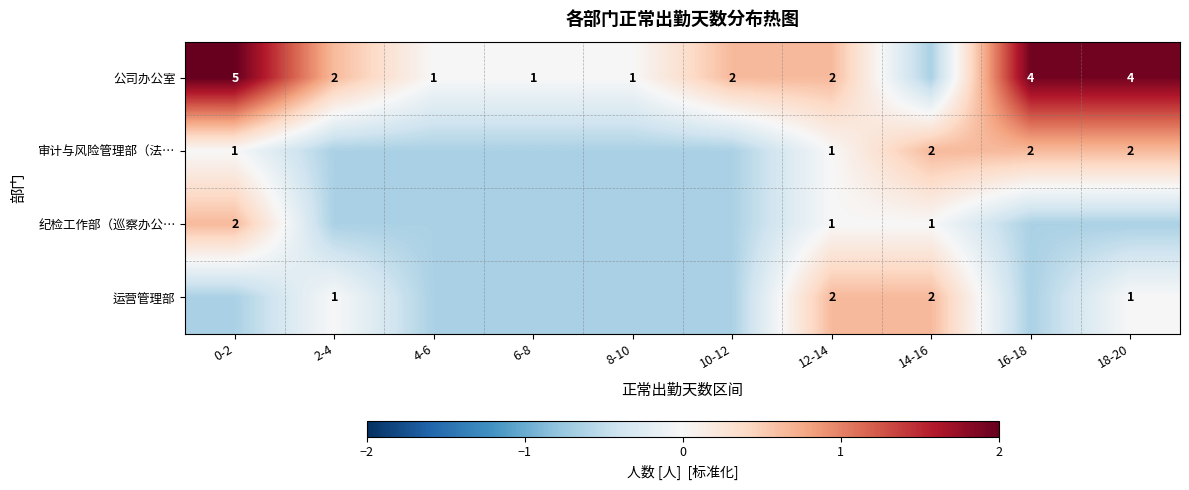

Which category has the highest value in the 审计与风险管理部（法… series?

14-16